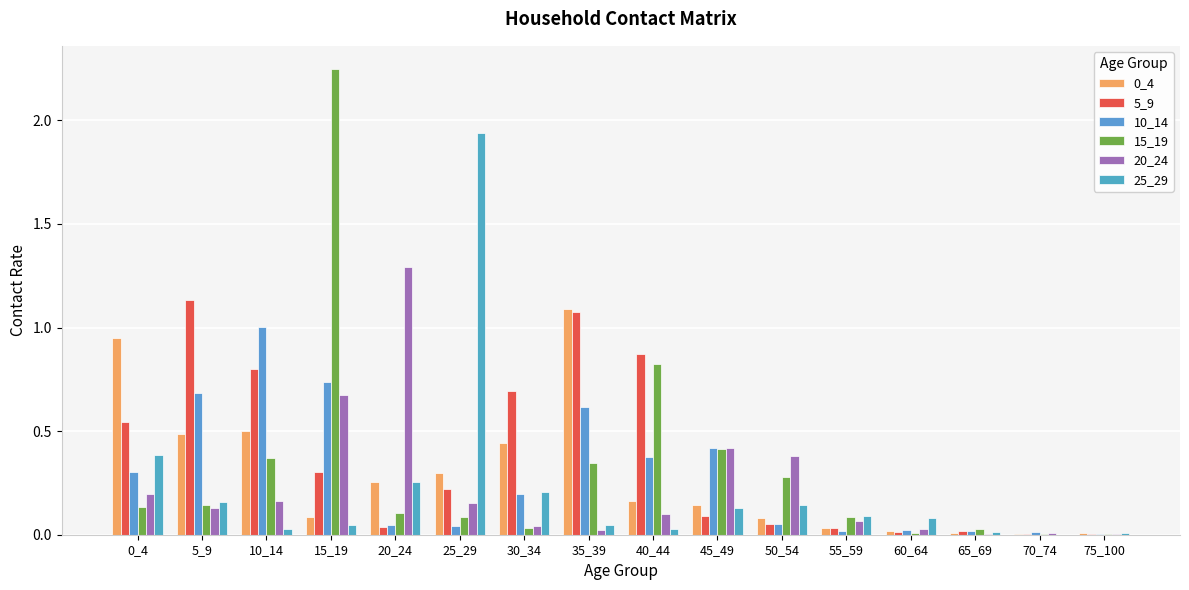

How many groups of bars are there?

16